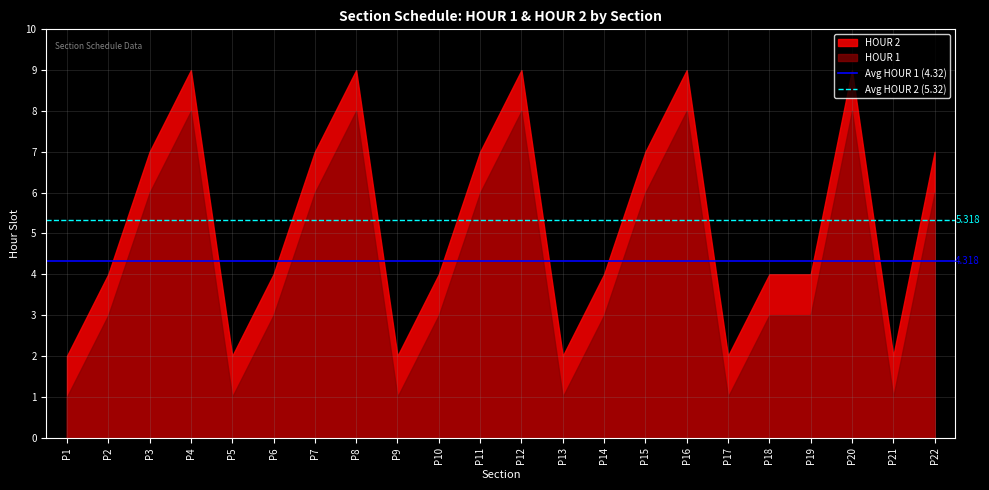

What is the total value across all series at P1?

3